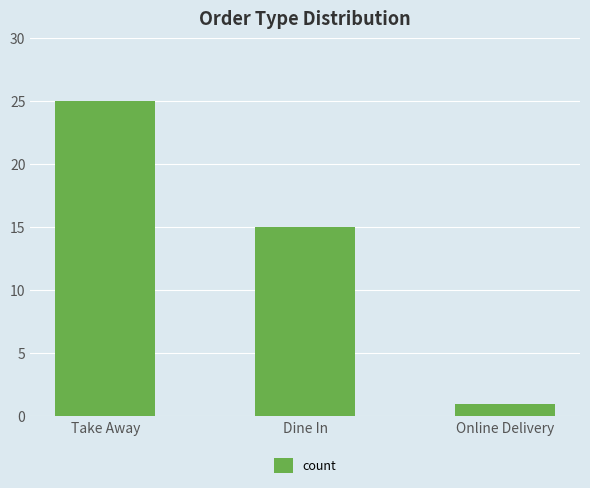

The value at Dine In is 15. True or false?

True